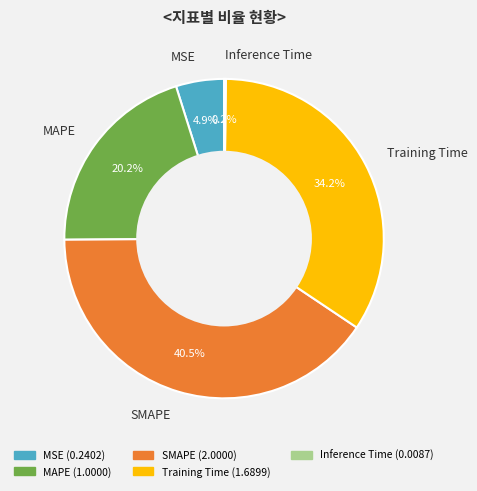

What percentage is NOT represented by MAPE?

79.8%